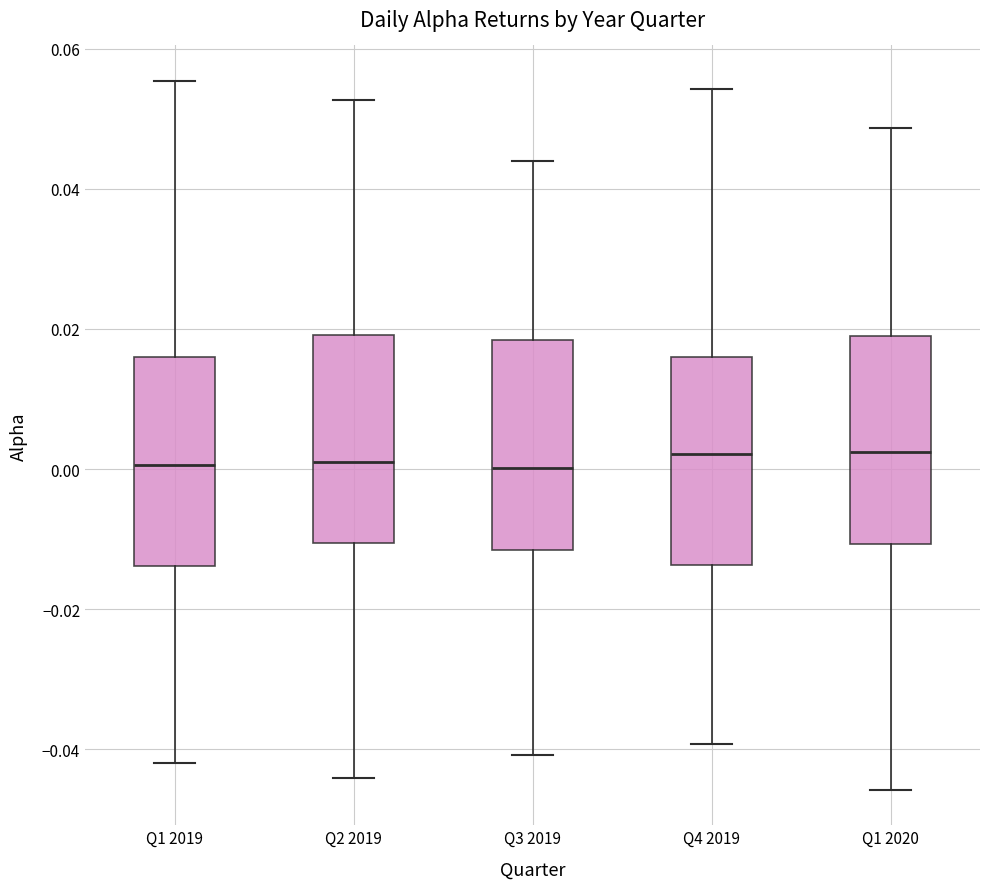

Reading left to right, read every box against the y-axis: the position of its median line, the range the box covers, and the ends of its whiskers. The values are not printed on the chart, so give them approximately, as read against the axis.

Q1 2019: median 0.000, box -0.014 to 0.016, whiskers -0.042 to 0.056
Q2 2019: median 0.002, box -0.010 to 0.020, whiskers -0.044 to 0.052
Q3 2019: median 0.000, box -0.012 to 0.018, whiskers -0.040 to 0.044
Q4 2019: median 0.002, box -0.014 to 0.016, whiskers -0.040 to 0.054
Q1 2020: median 0.002, box -0.010 to 0.020, whiskers -0.046 to 0.048